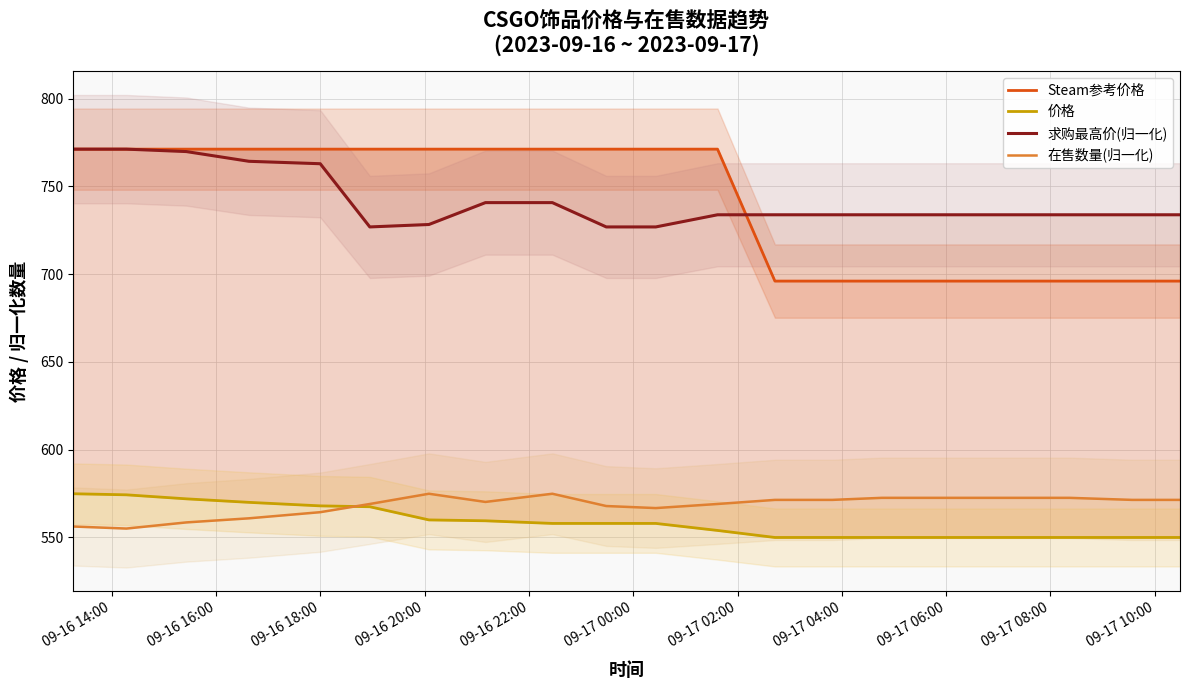

Which series has the widest spread of values?

Steam参考价格